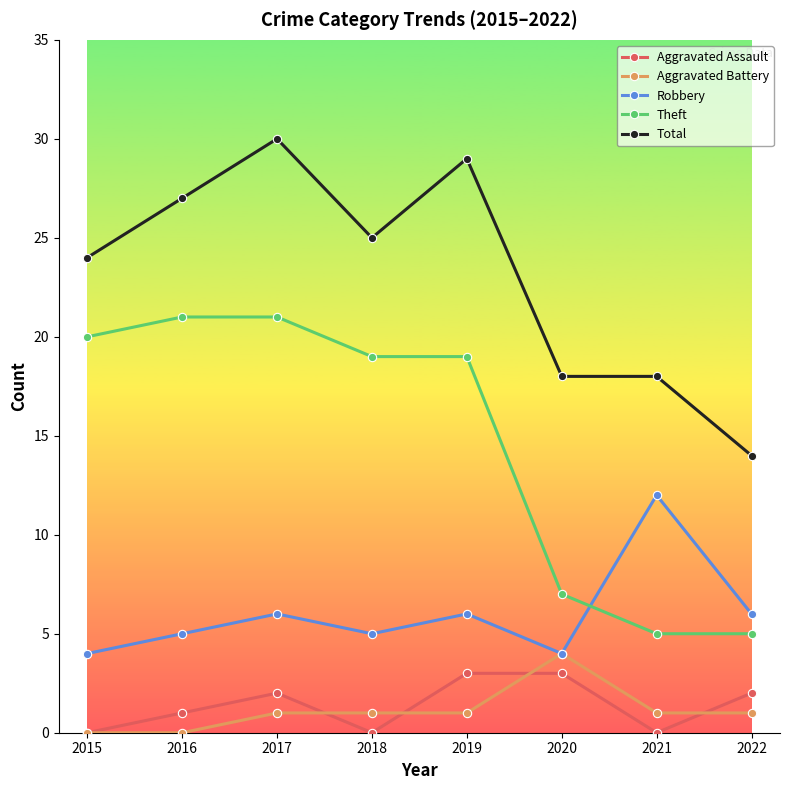

Reading right to left, transcribe all the data shown in this chart.

Aggravated Assault: 2022=2	2021=0	2020=3	2019=3	2018=0	2017=2	2016=1	2015=0
Aggravated Battery: 2022=1	2021=1	2020=4	2019=1	2018=1	2017=1	2016=0	2015=0
Robbery: 2022=6	2021=12	2020=4	2019=6	2018=5	2017=6	2016=5	2015=4
Theft: 2022=5	2021=5	2020=7	2019=19	2018=19	2017=21	2016=21	2015=20
Total: 2022=14	2021=18	2020=18	2019=29	2018=25	2017=30	2016=27	2015=24